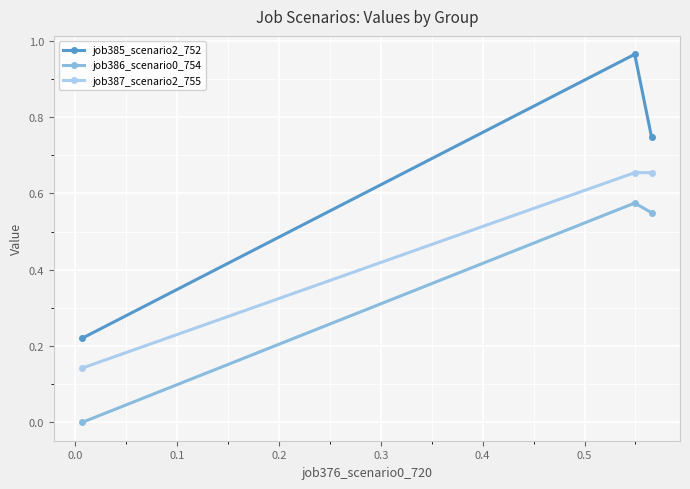

What is the sum of all job387_scenario2_755 values?

1.5